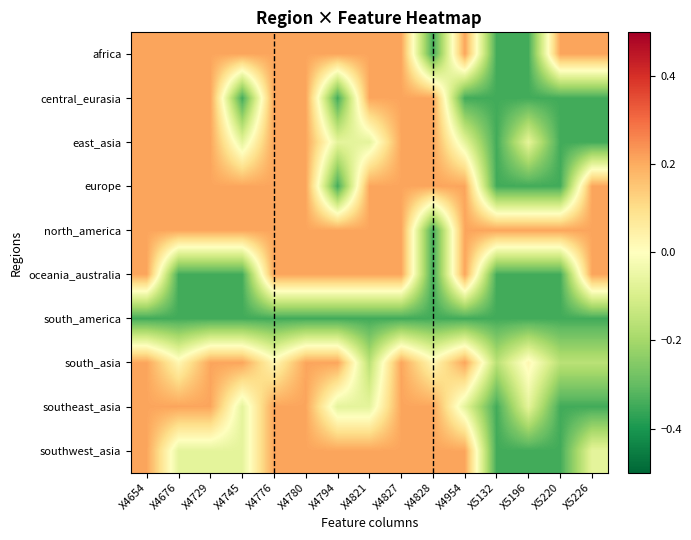

Which category has the highest value across all series?

X4654